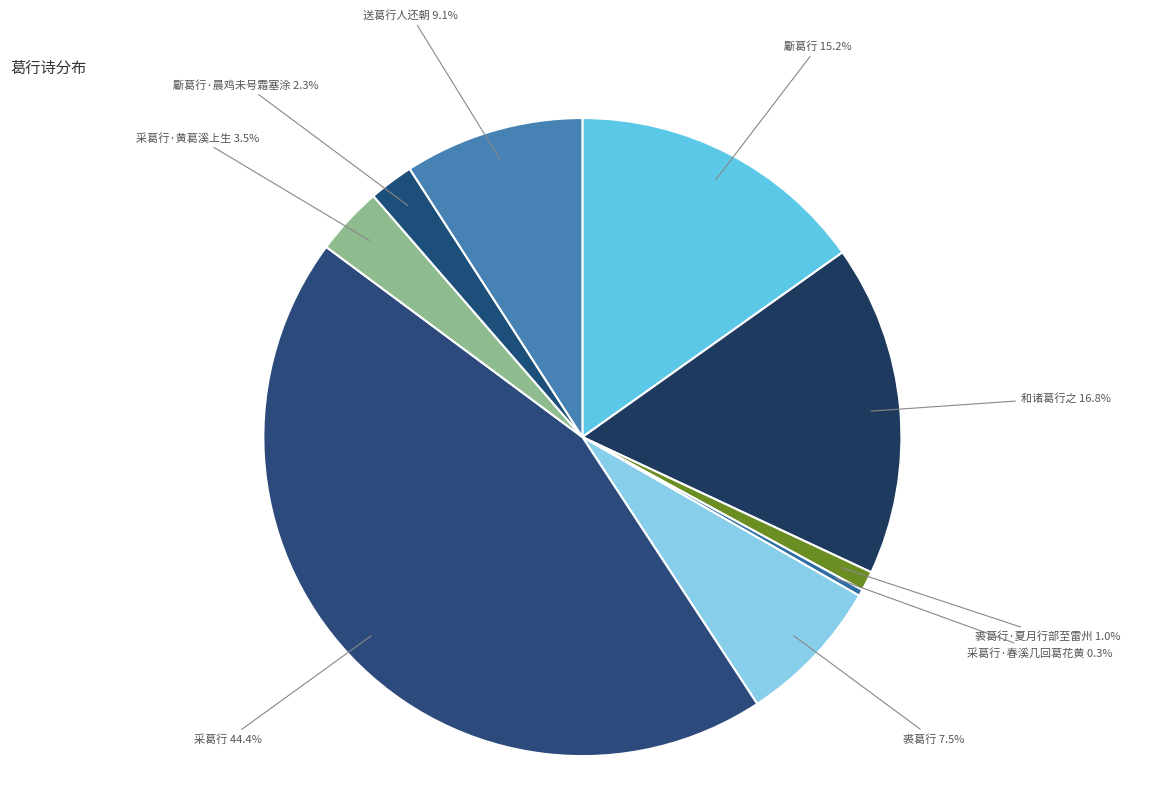

Does any single category account for the majority?

No